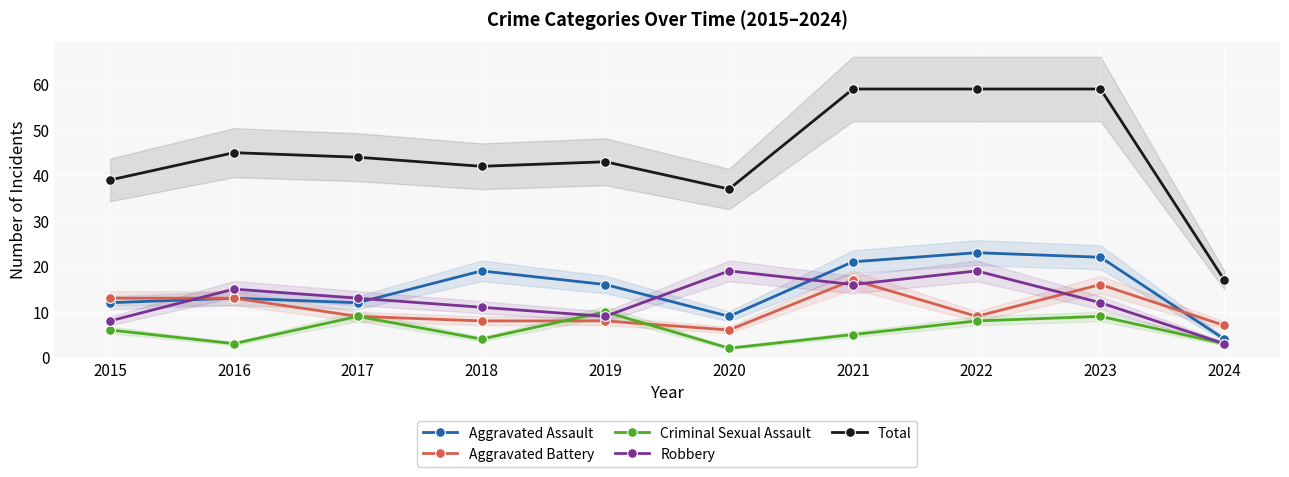

Which series ends up on top after the final intersection of Robbery and Criminal Sexual Assault?

Robbery